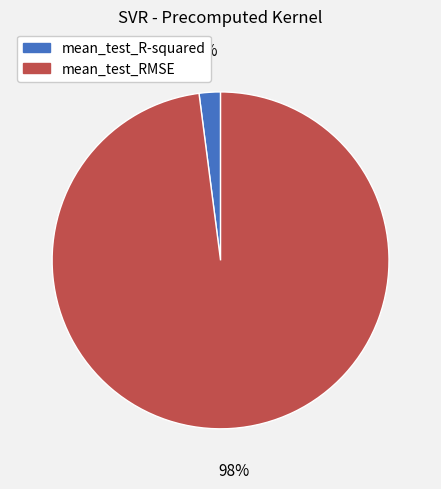

To the nearest percent, what is the average slice percentage?

50%